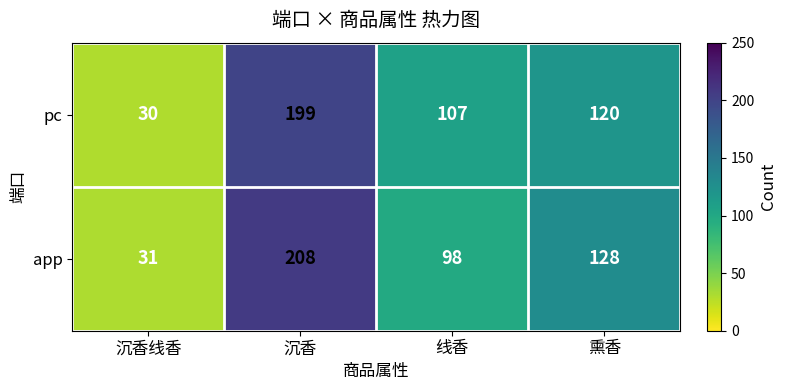

Between 沉香 and 熏香, which series saw the biggest shift?

app